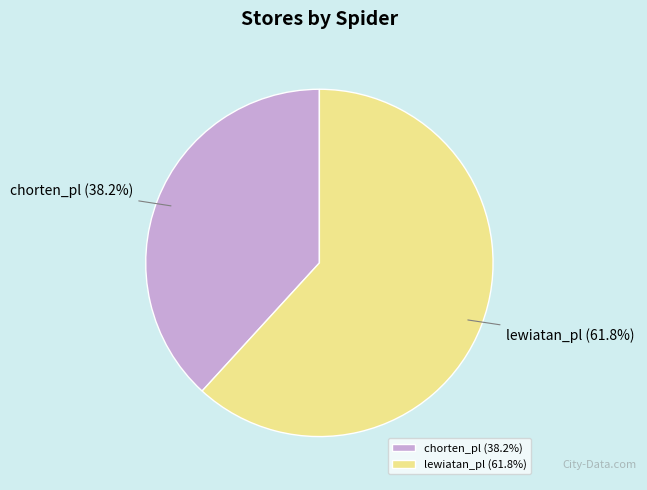

To the nearest percent, what is the difference between the largest and smallest slice percentages?

24%